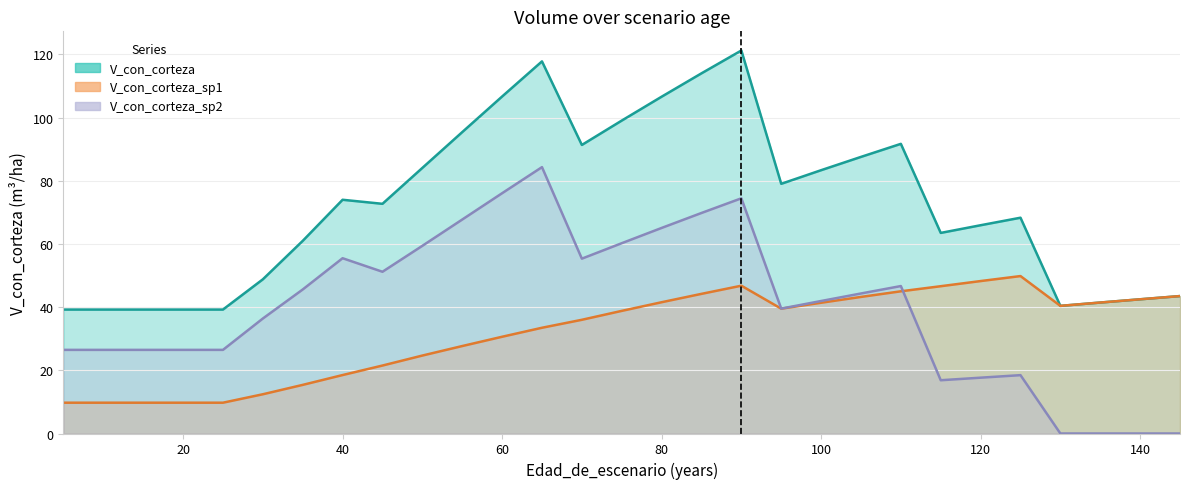

What is the value of the V_con_corteza_sp1 point at the 16th from the left?

41.5